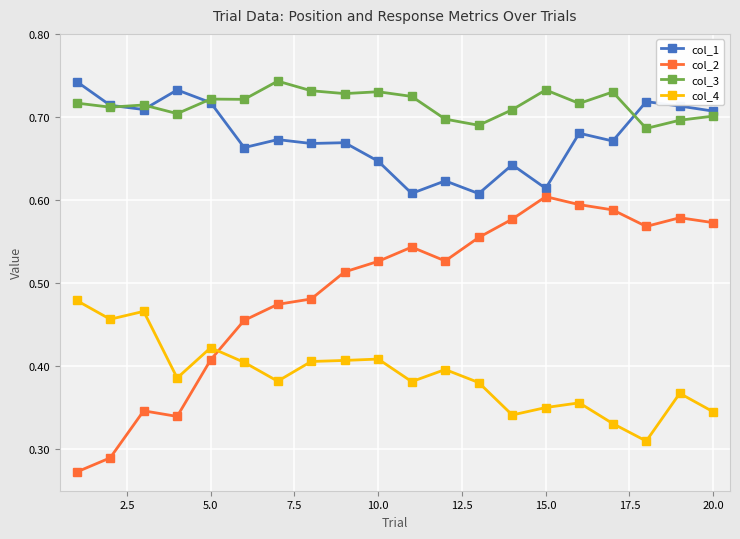

At how many categories does at least one series exceed 0?

20